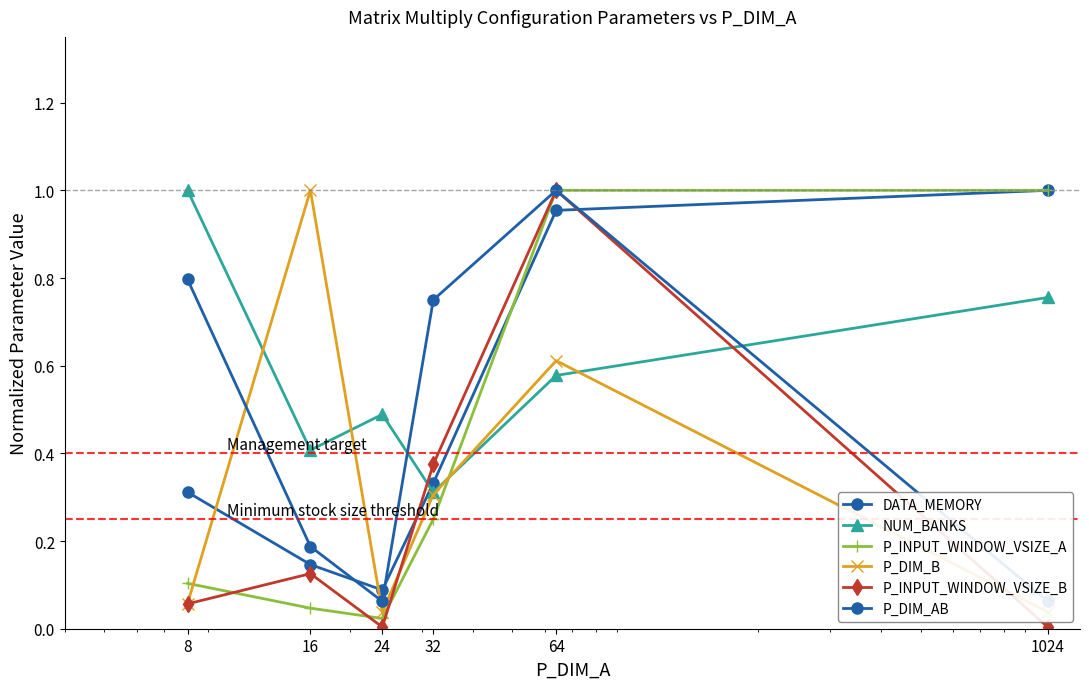

What are all the series names shown in the legend?

DATA_MEMORY, NUM_BANKS, P_INPUT_WINDOW_VSIZE_A, P_DIM_B, P_INPUT_WINDOW_VSIZE_B, P_DIM_AB